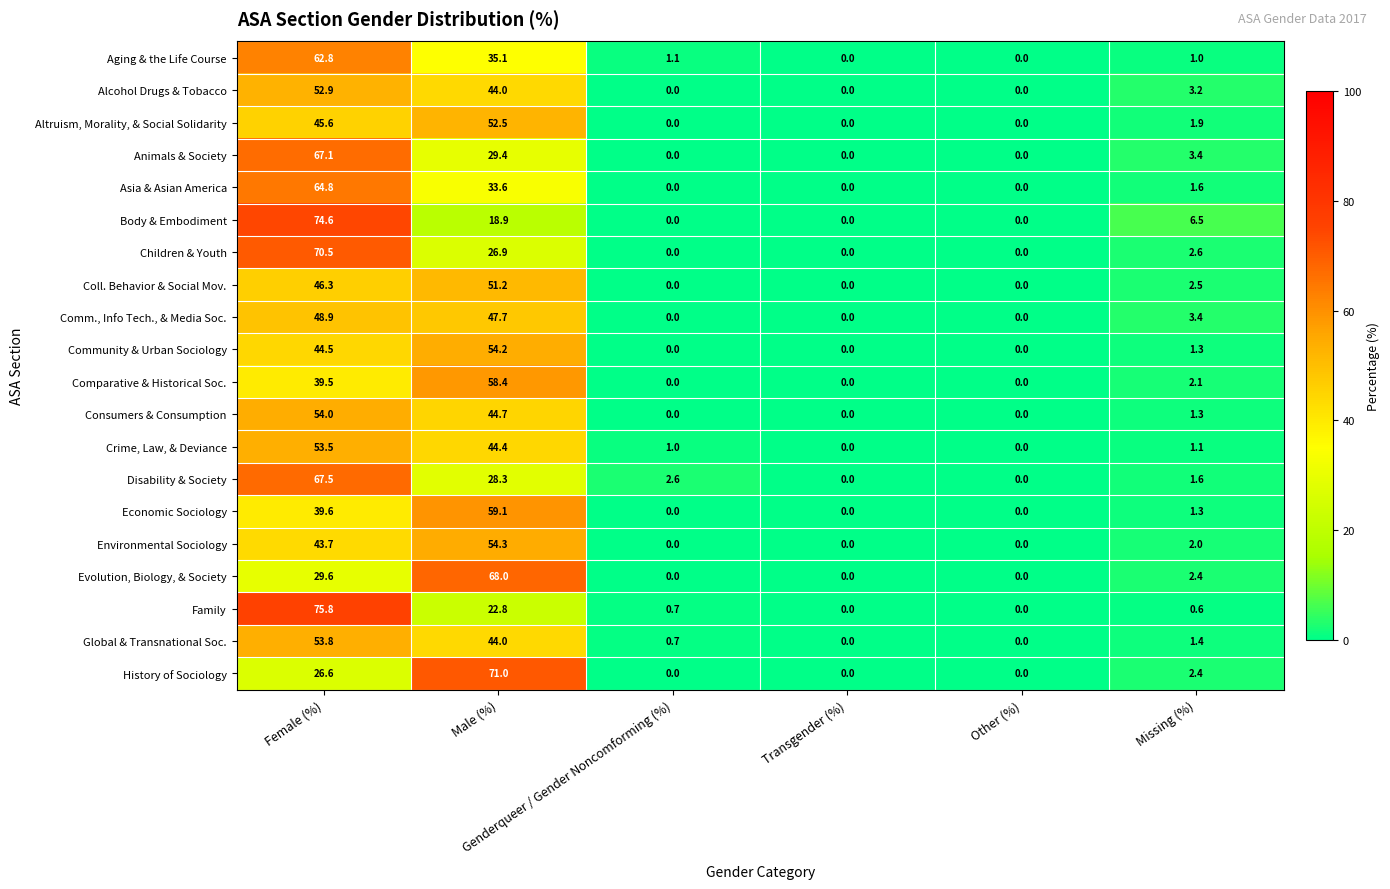

What is the highest value of the Global & Transnational Soc. series?

53.8